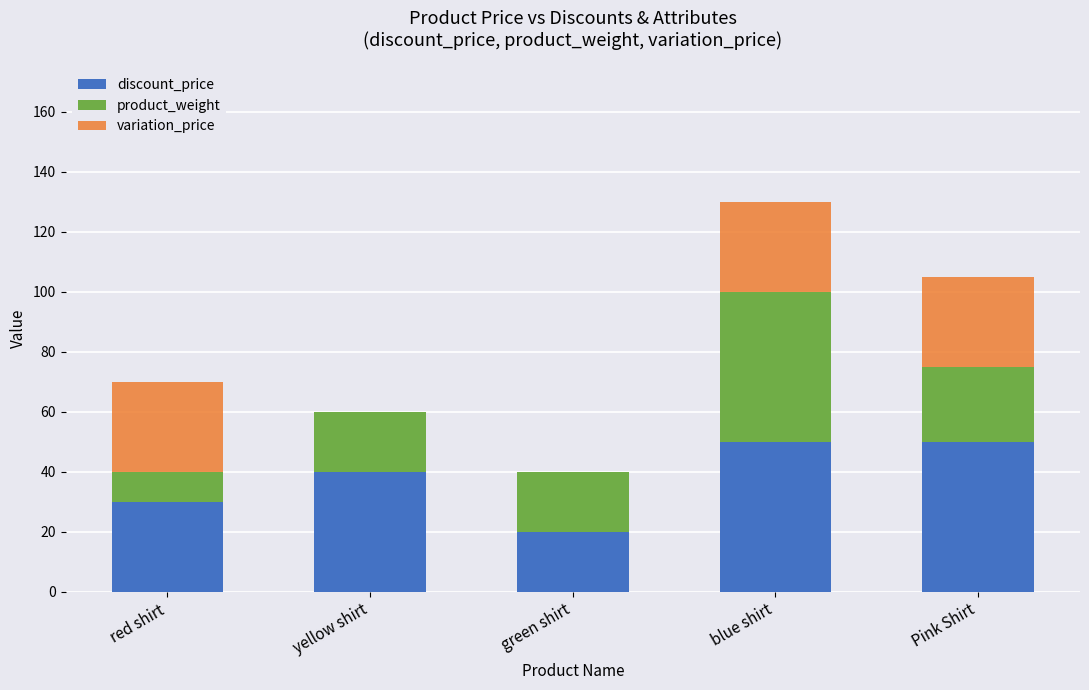

What is the highest value of the discount_price series?

50